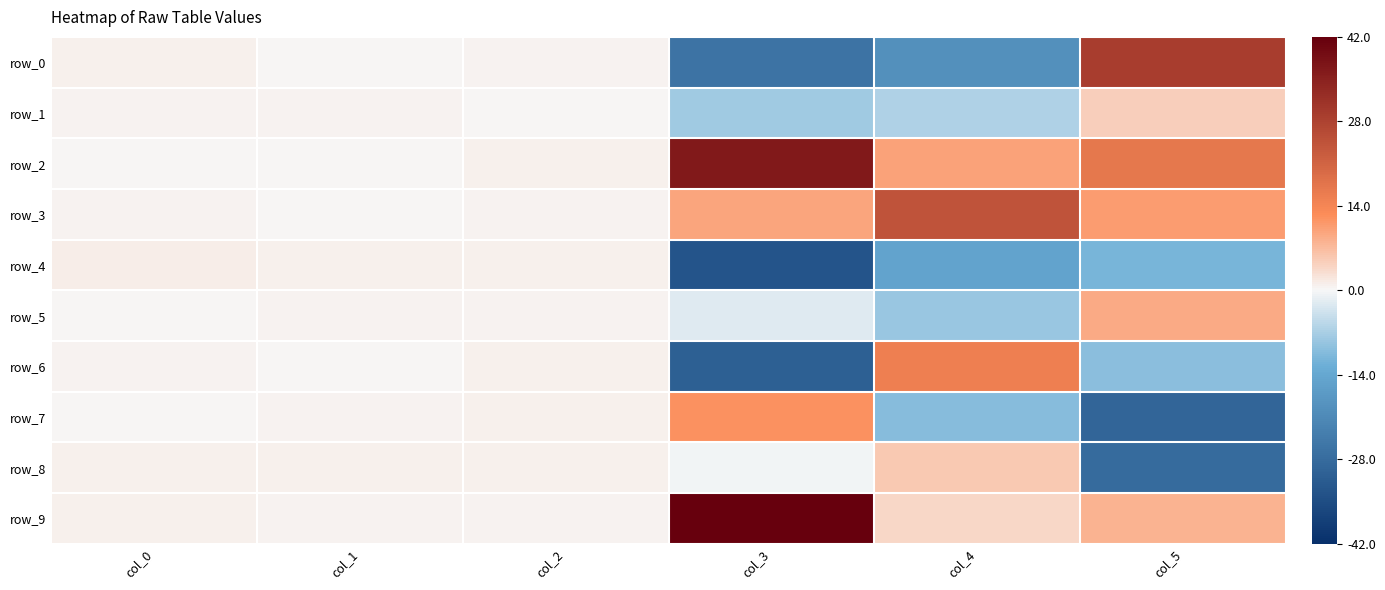

Which series has the largest range (max minus min)?

row_0